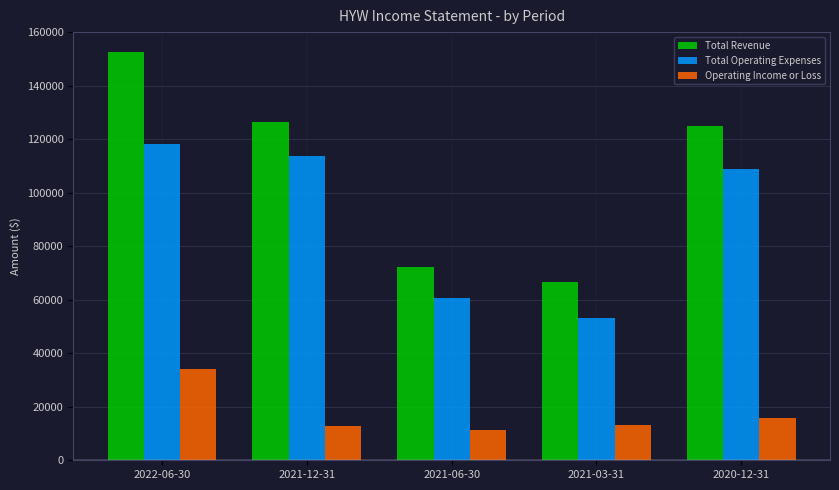

How many bars are there in total?

15